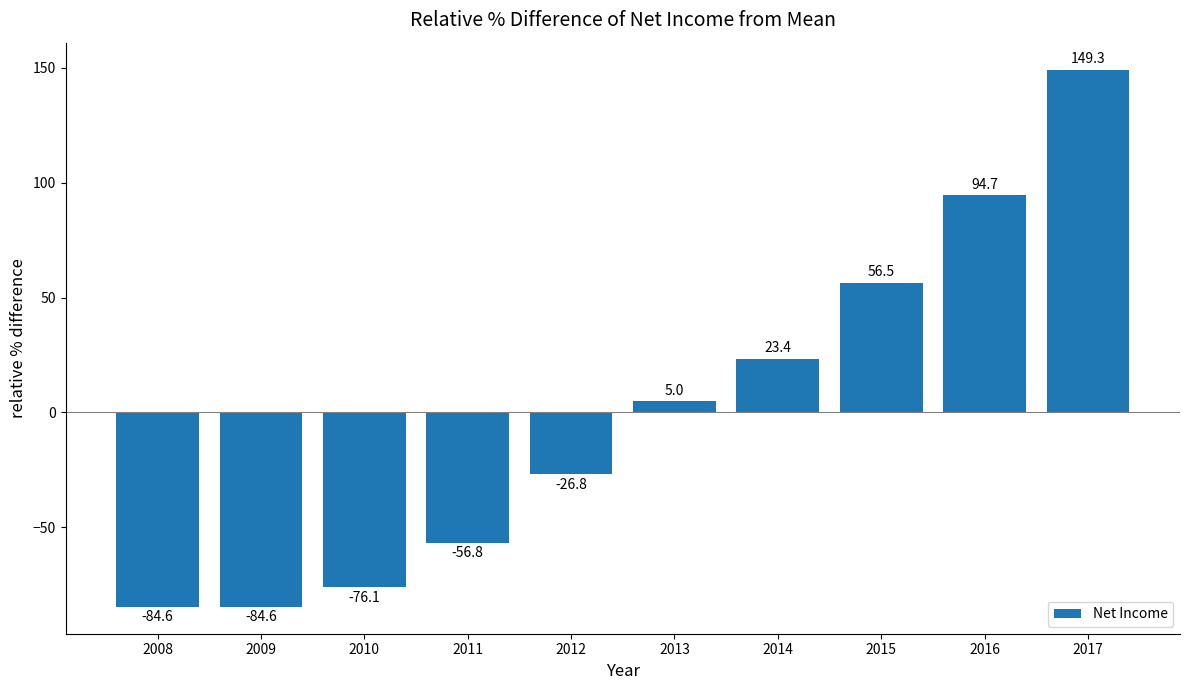

What is the maximum value shown in the chart?

149.3